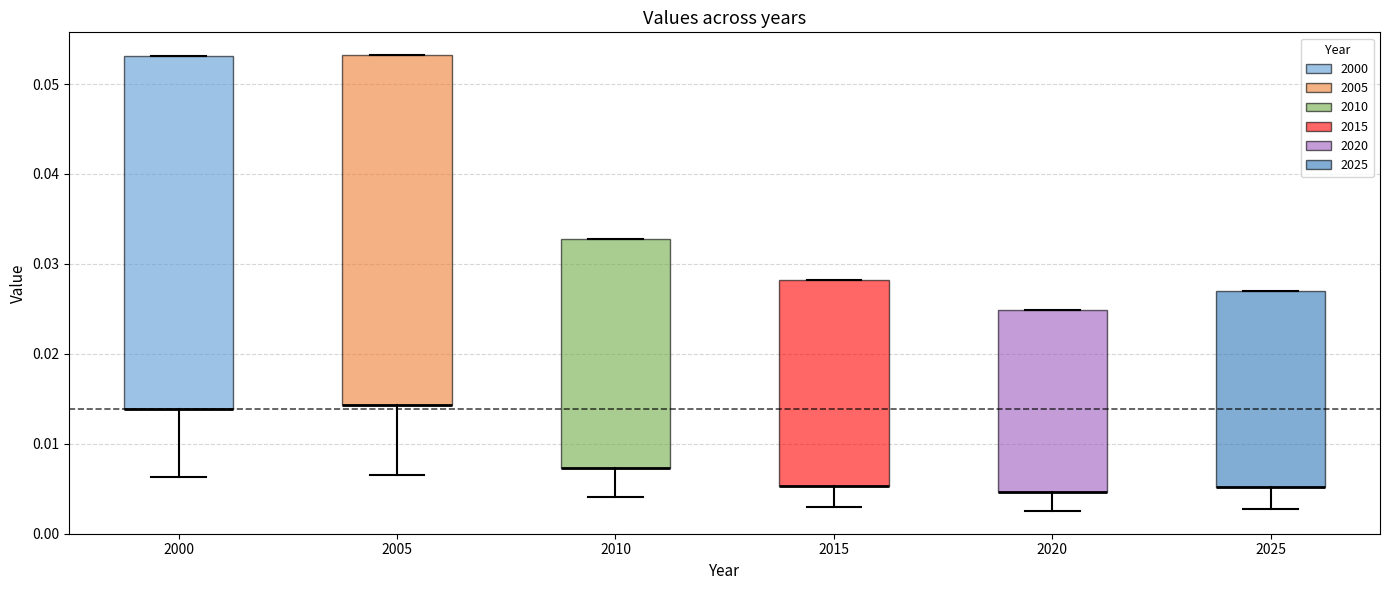

Reading left to right, read every box against the y-axis: the position of its median line, the range the box covers, and the ends of its whiskers. The values are not printed on the chart, so give them approximately, as read against the axis.

2000: median 0.014 (drawn on the box's lower edge), box 0.014 to 0.053, whiskers 0.006 to 0.053
2005: median 0.014 (drawn on the box's lower edge), box 0.014 to 0.053, whiskers 0.007 to 0.053
2010: median 0.007 (drawn on the box's lower edge), box 0.007 to 0.033, whiskers 0.004 to 0.033
2015: median 0.005 (drawn on the box's lower edge), box 0.005 to 0.028, whiskers 0.003 to 0.028
2020: median 0.005 (drawn on the box's lower edge), box 0.005 to 0.025, whiskers 0.002 to 0.025
2025: median 0.005 (drawn on the box's lower edge), box 0.005 to 0.027, whiskers 0.003 to 0.027